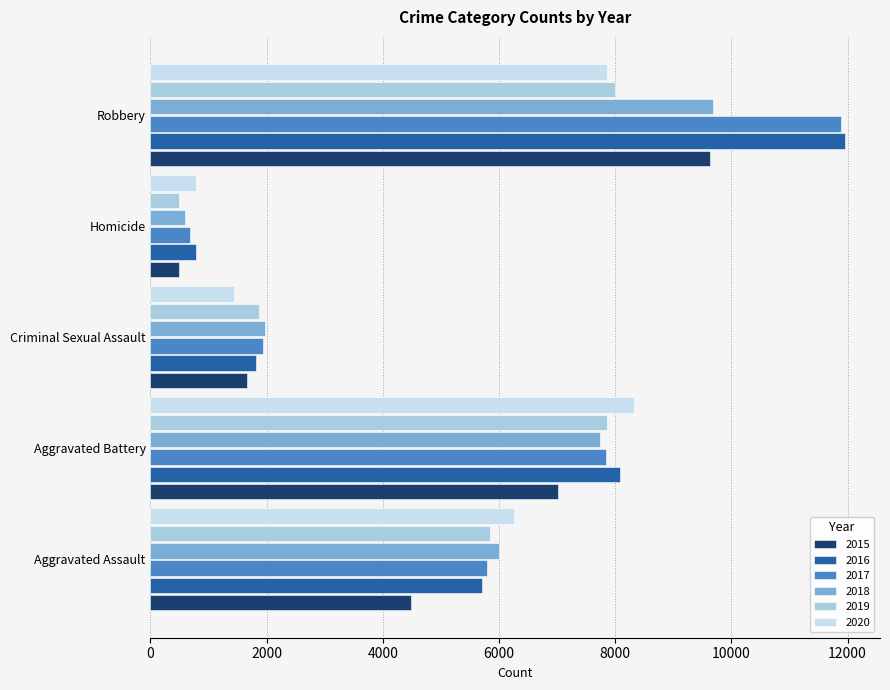

The 2019 series shows 871 at Criminal Sexual Assault. True or false?

False